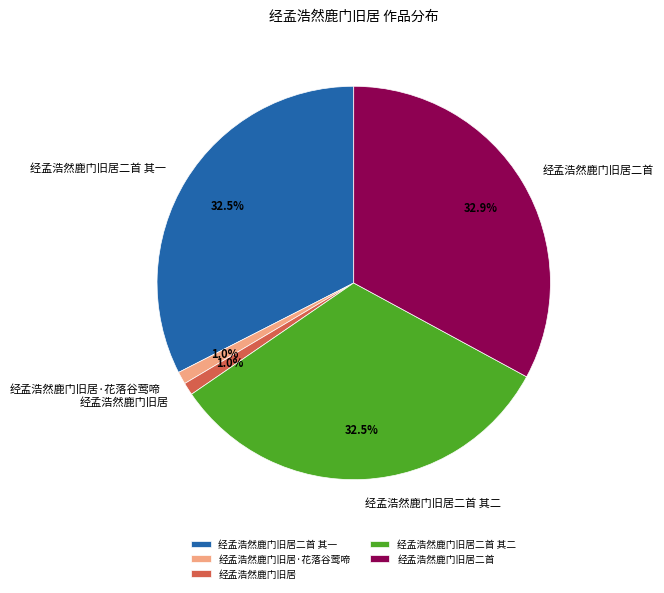

Between 经孟浩然鹿门旧居·花落谷莺啼 and 经孟浩然鹿门旧居二首 其一, which is larger?

经孟浩然鹿门旧居二首 其一